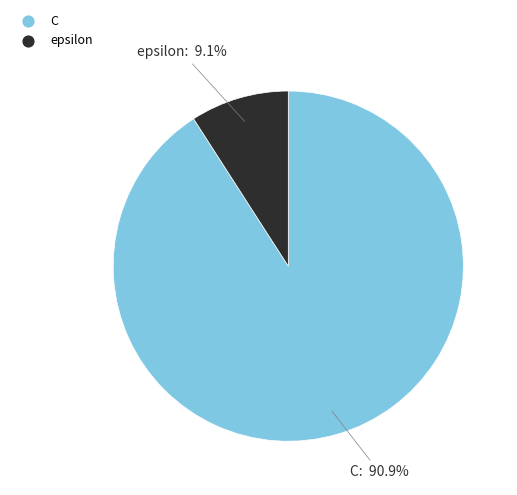

How many segments does this pie chart have?

2